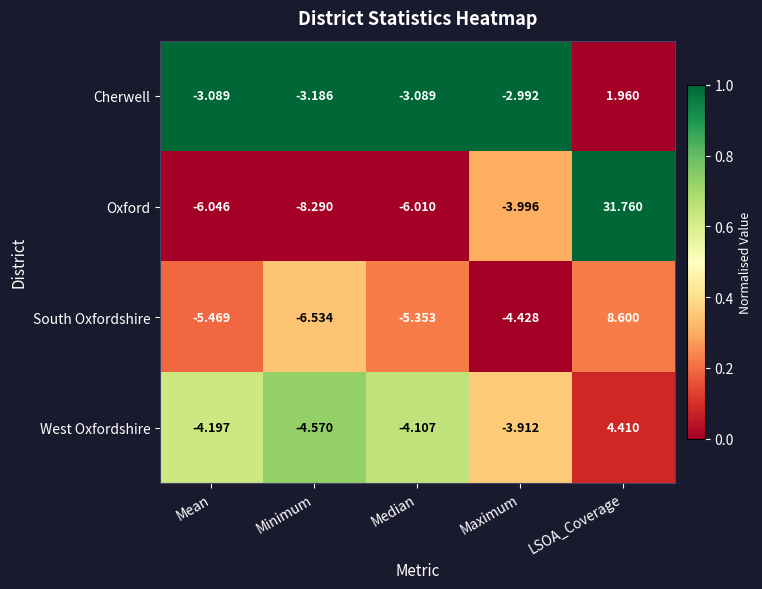

Count the number of data series in this chart.

4